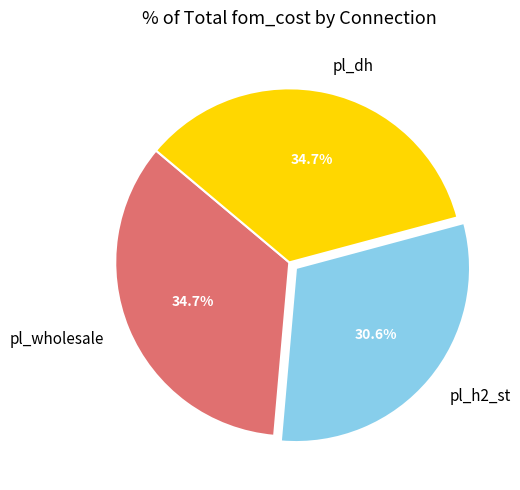

What is the smallest slice in the pie chart?

pl_h2_st